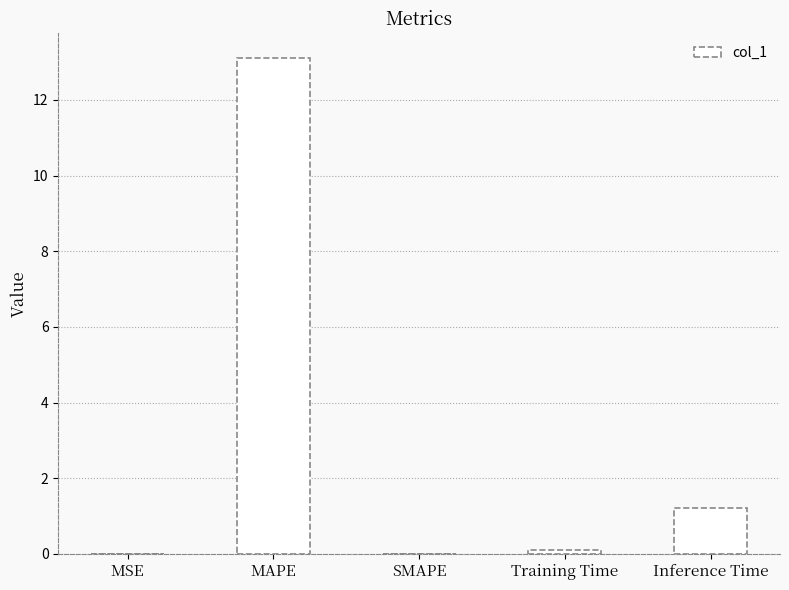

Is it true that the value at SMAPE is -5.0?

False